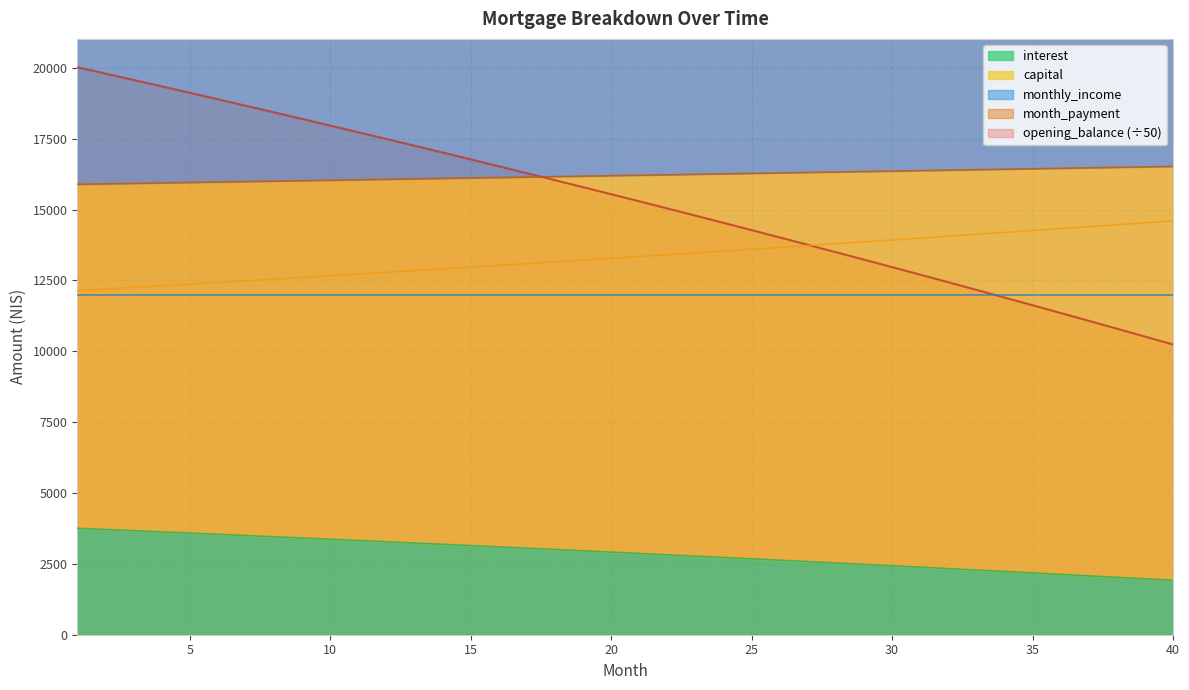

The value of interest at 25 is 2676.5. True or false?

True